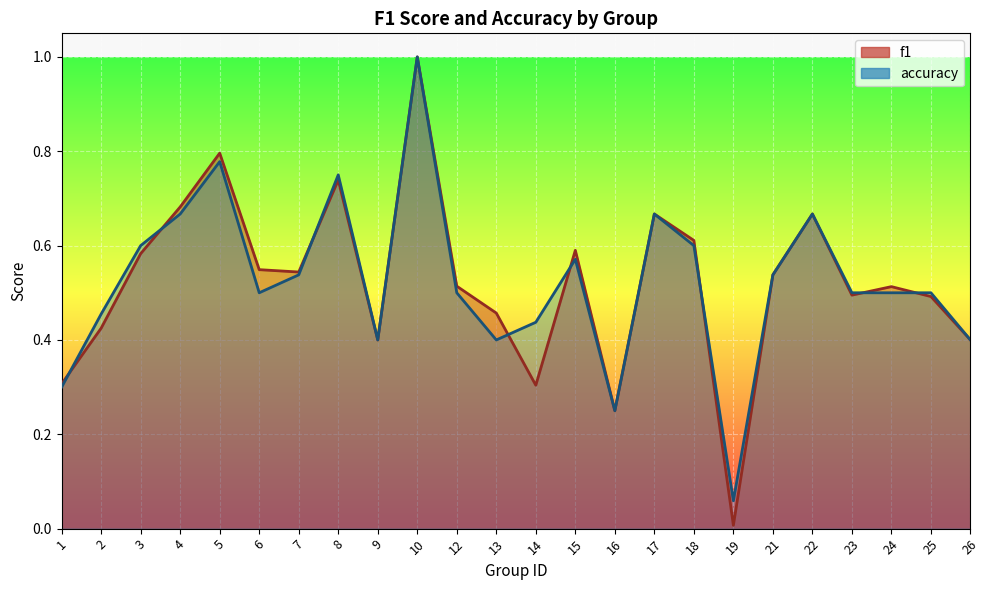

In f1, how many points are higher than both neighbors (excluding endpoints)?

7